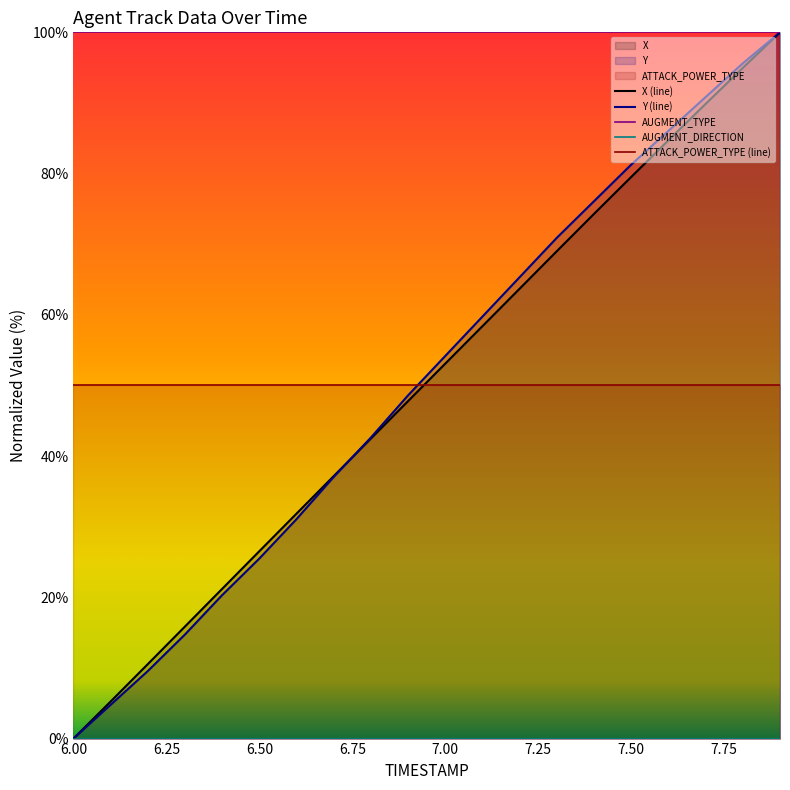

True or false: Y (line) has a value of 54.2 at 7.00.

True